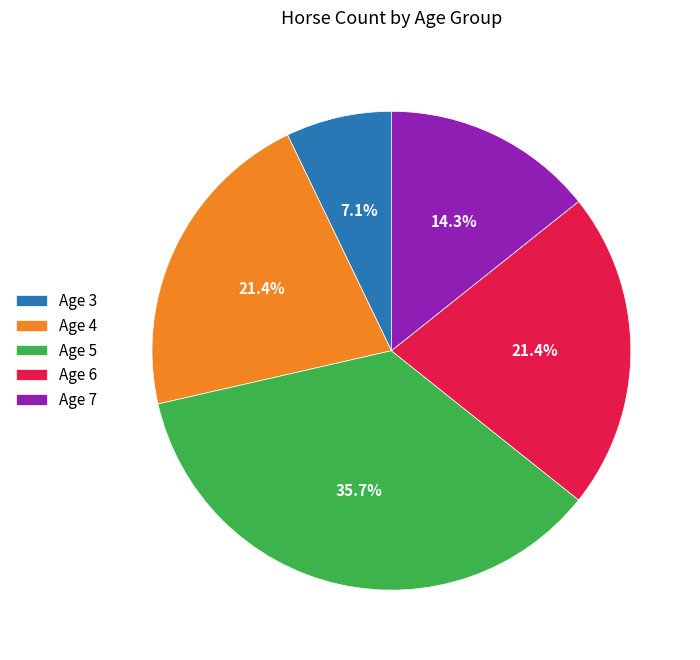

Does Age 5 account for over 50% of the chart?

No